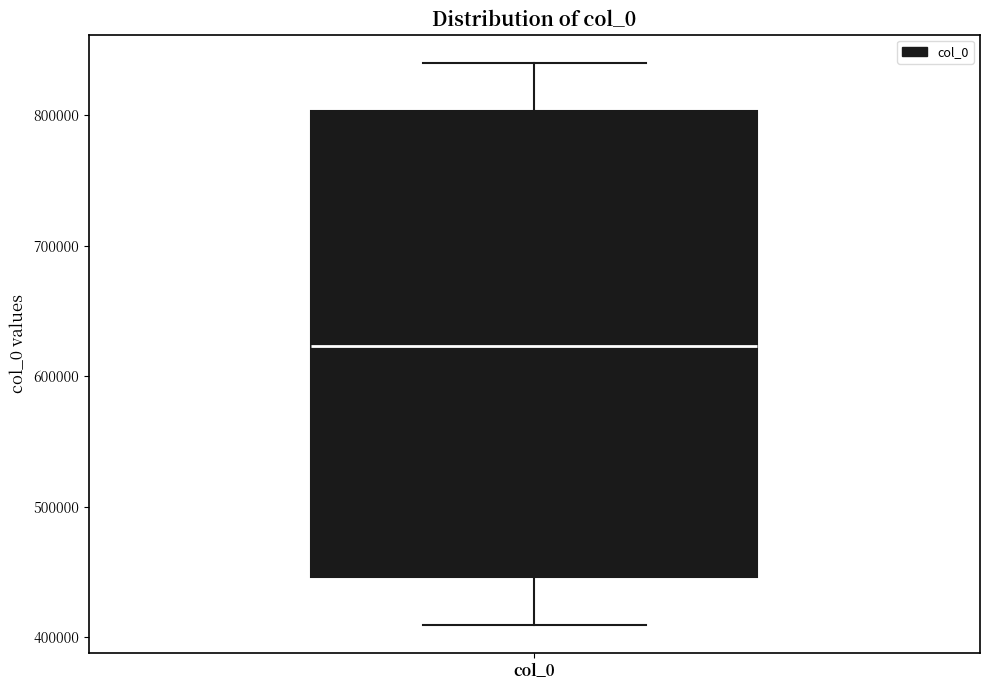

Transcribe this box plot: give where the median line is, the range the box spans, and where the two whiskers end, as read against the y-axis. The values are not printed on the chart, so give them approximately, as read against the axis.

median 620000, box 450000 to 800000, whiskers 410000 to 840000